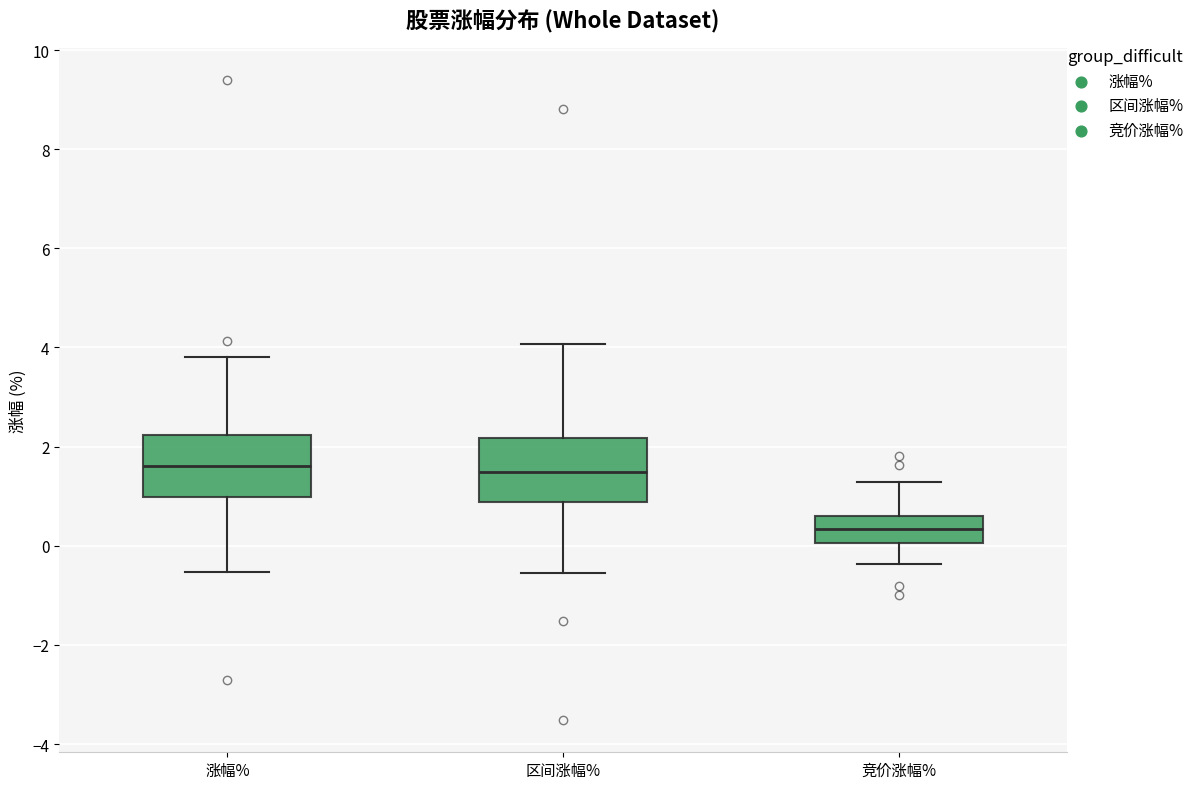

Reading left to right, transcribe this box plot: for each box, give where its median line is, the range the box spans, and where its two whiskers end, as read against the y-axis. The values are not printed on the chart, so give them approximately, as read against the axis.

涨幅%: median 1.6, box 1.0 to 2.2, whiskers -0.6 to 3.8
区间涨幅%: median 1.4, box 0.8 to 2.2, whiskers -0.6 to 4.0
竞价涨幅%: median 0.4, box 0.0 to 0.6, whiskers -0.4 to 1.2